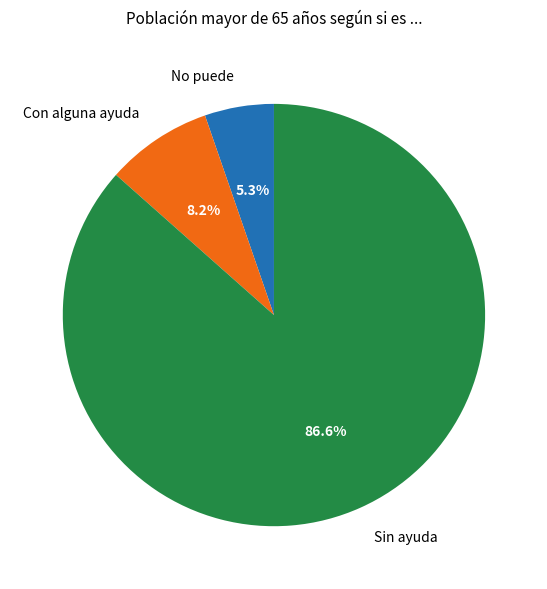

To the nearest percent, what percentage of the pie is Sin ayuda?

87%